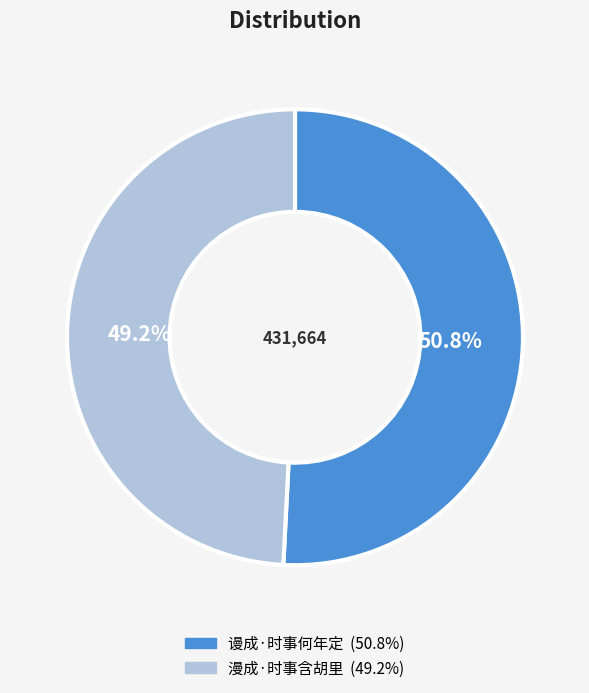

Does 漫成·时事含胡里 represent more than half of the total?

No